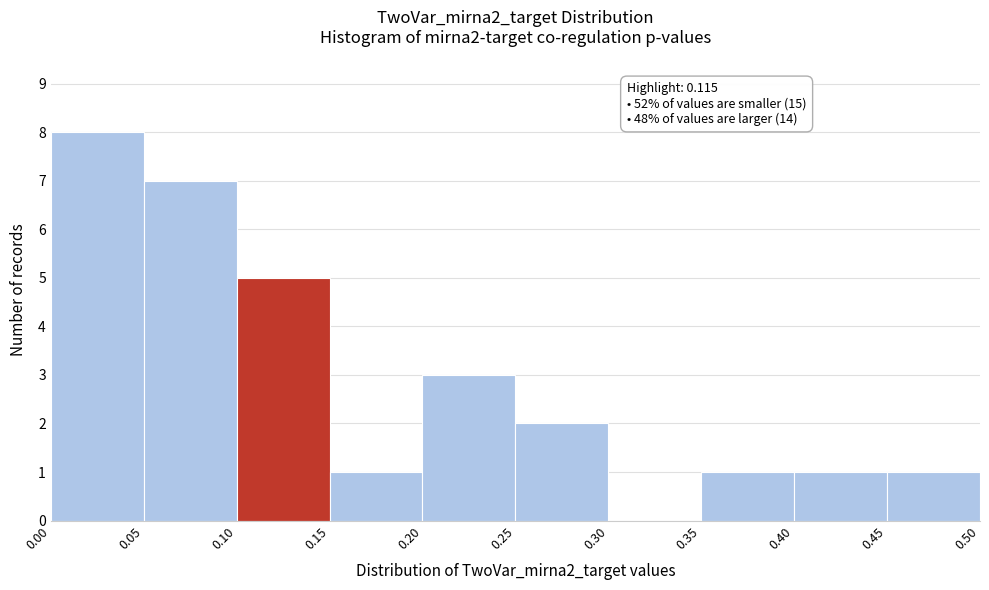

Over which range of the x-axis is the bar tallest?

0.00 to 0.05